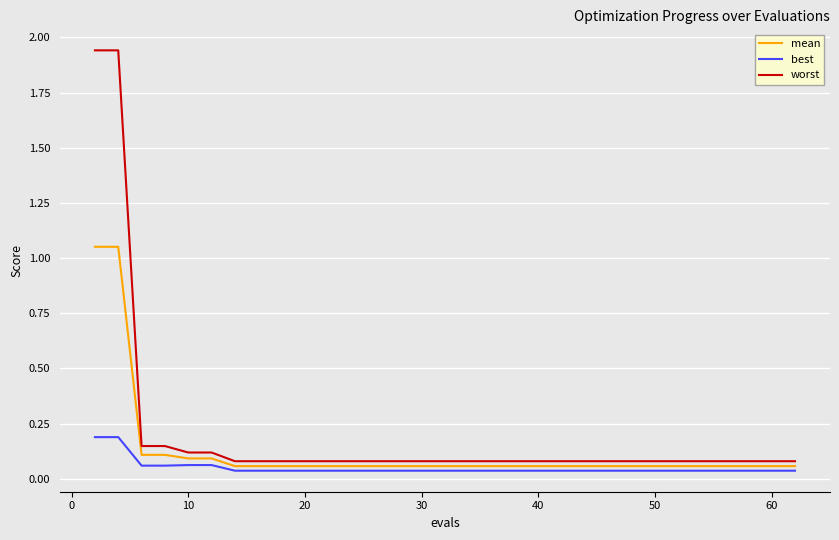

True or false: best and mean intersect in this chart.

False